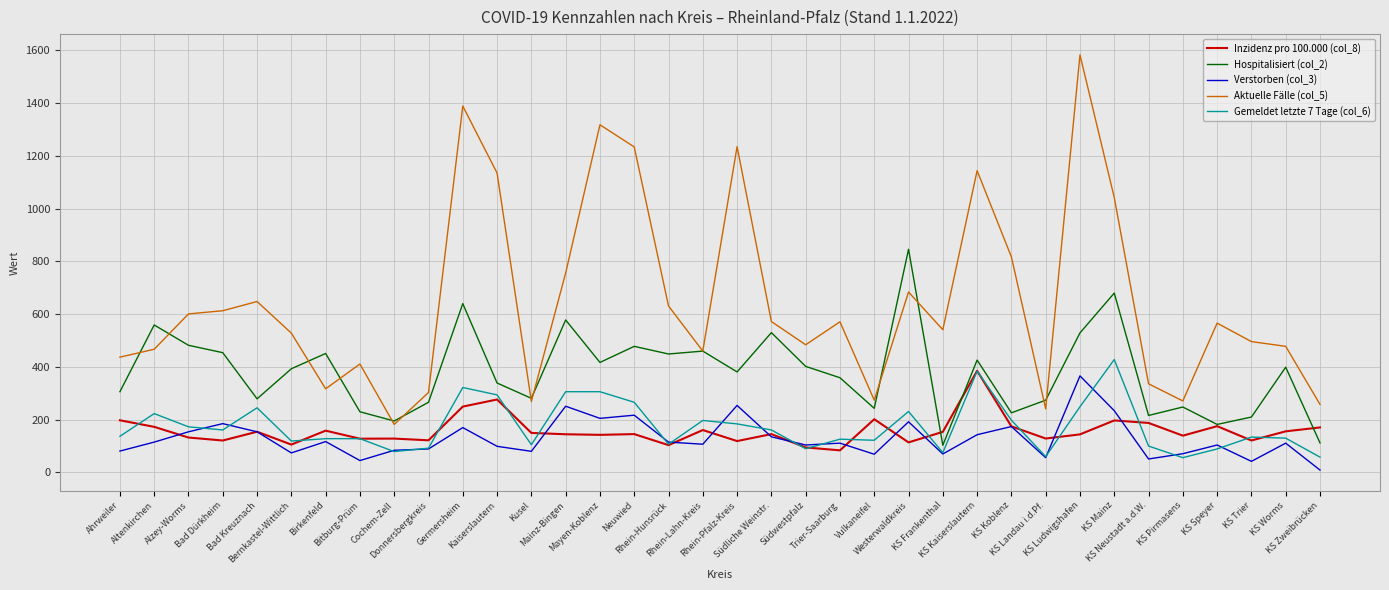

Read the Aktuelle Fälle (col_5) value at Rhein-Hunsrück.

631.0